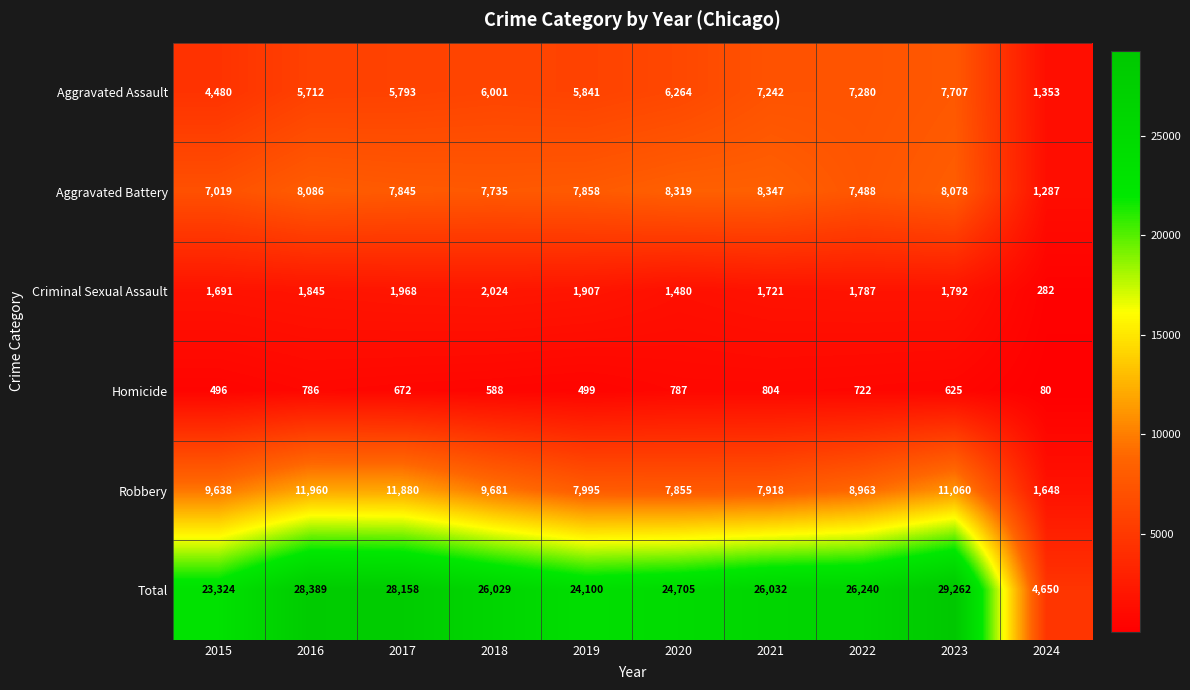

Read the Robbery value at 2020.

7855